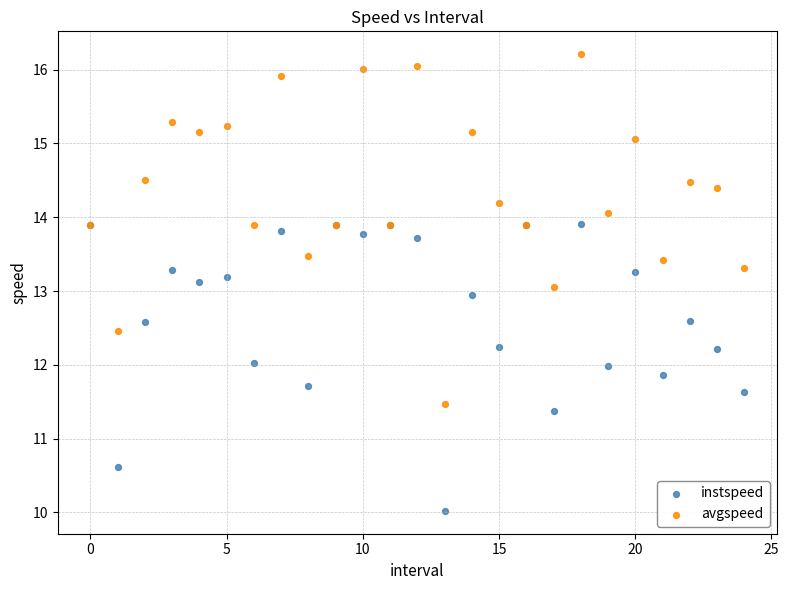

What are all the series names shown in the legend?

instspeed, avgspeed